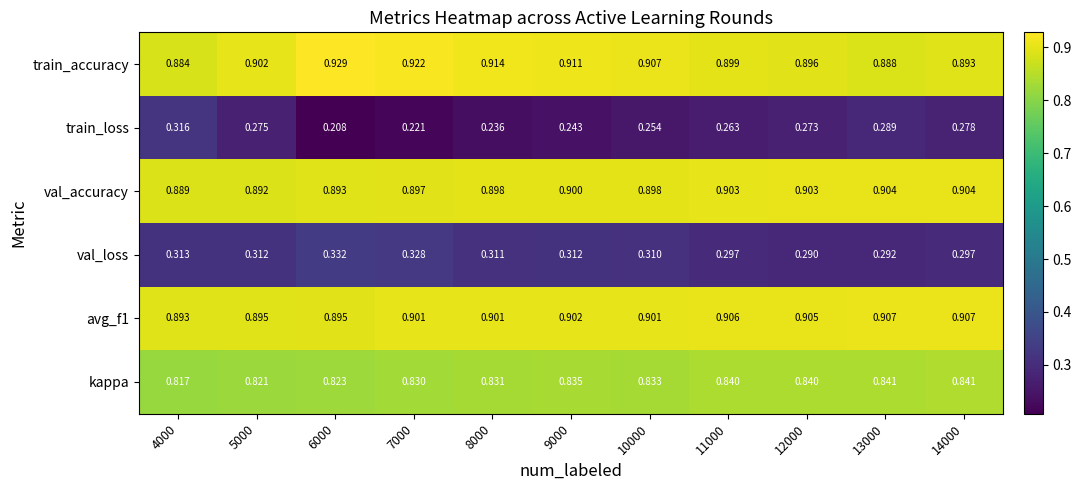

Which series has the largest range (max minus min)?

train_loss